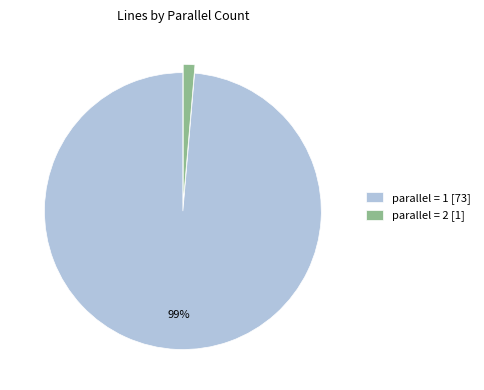

What is the majority slice?

parallel = 1